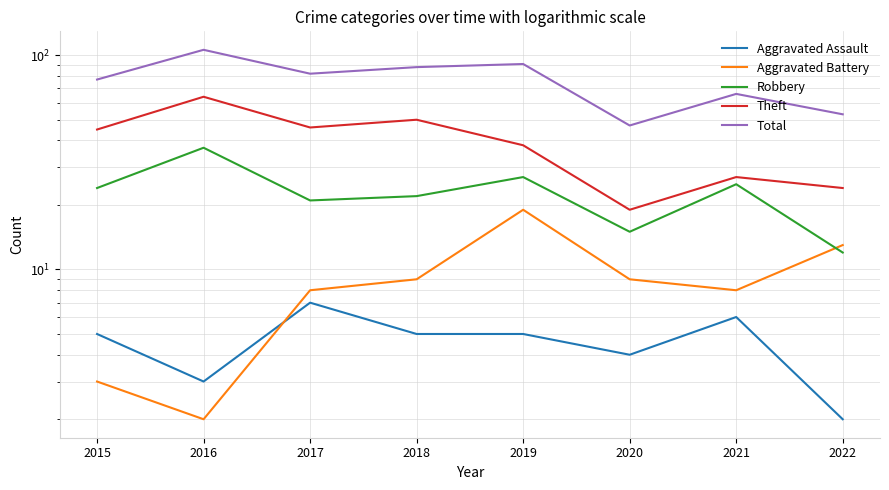

What is the difference between the Total values at 2017 and 2019?

9